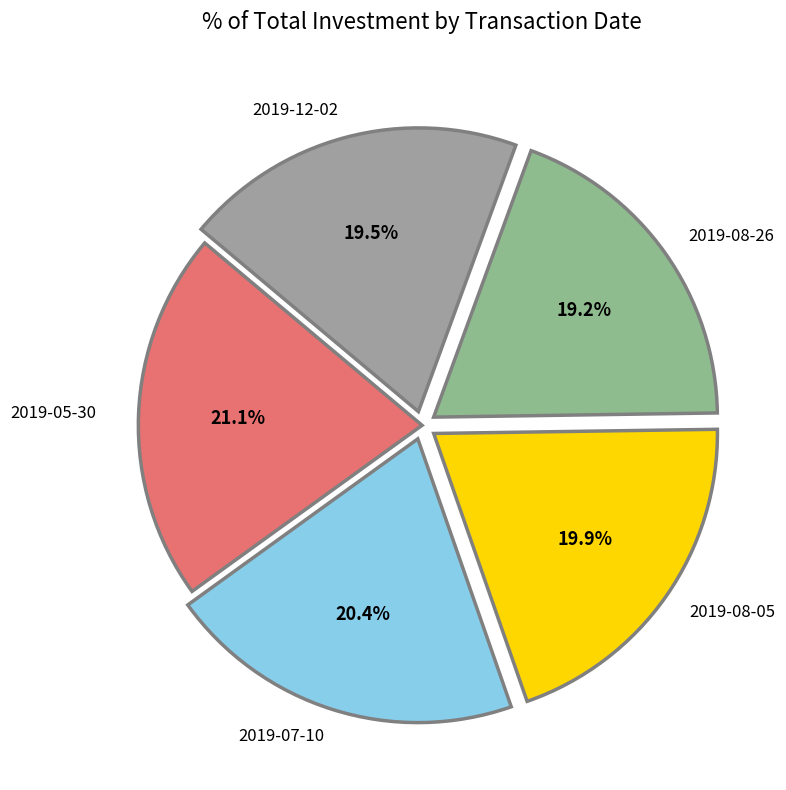

Count the number of slices in the pie.

5